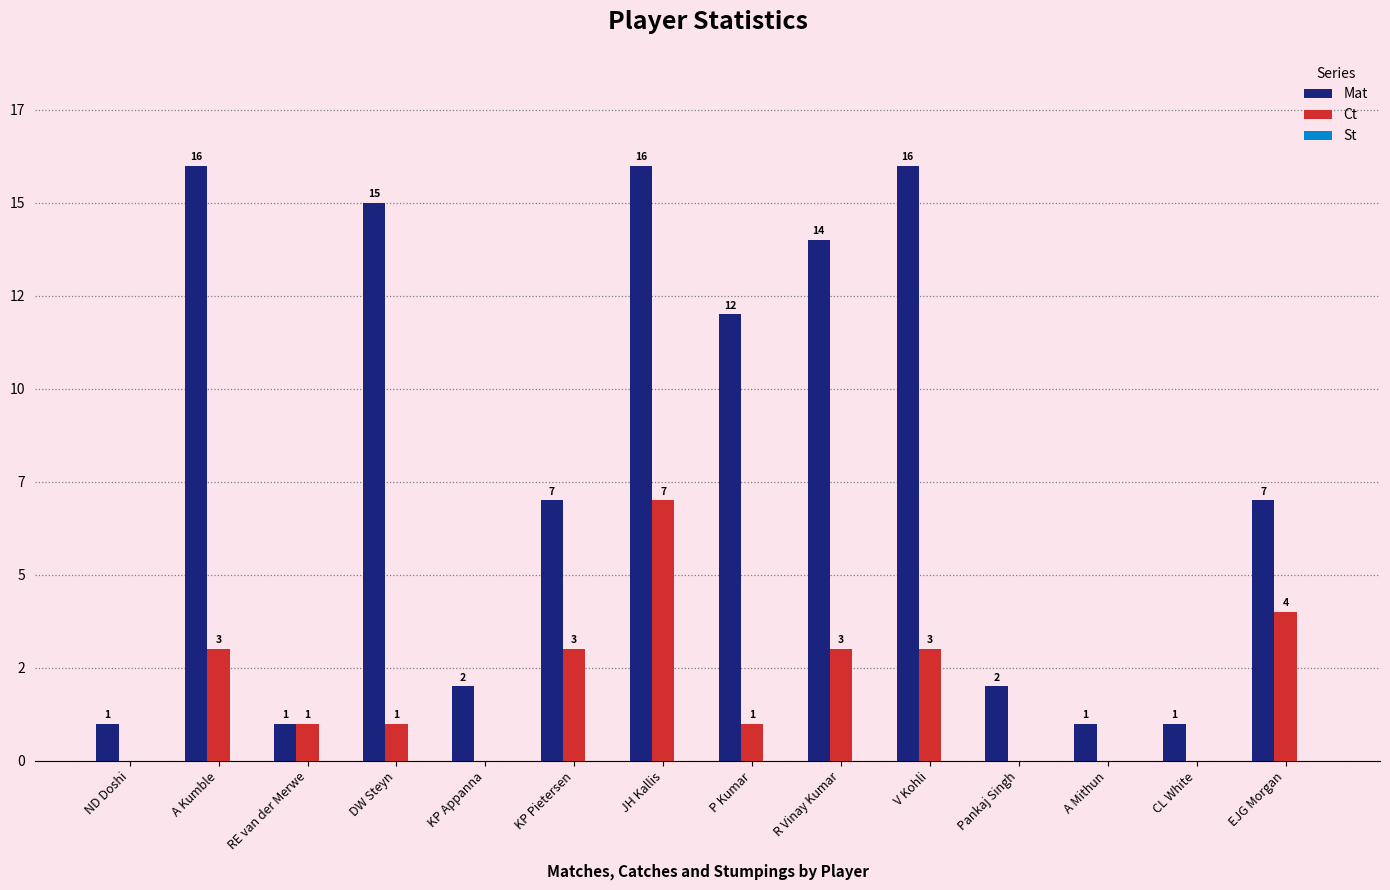

Between V Kohli and R Vinay Kumar, which is larger?

V Kohli